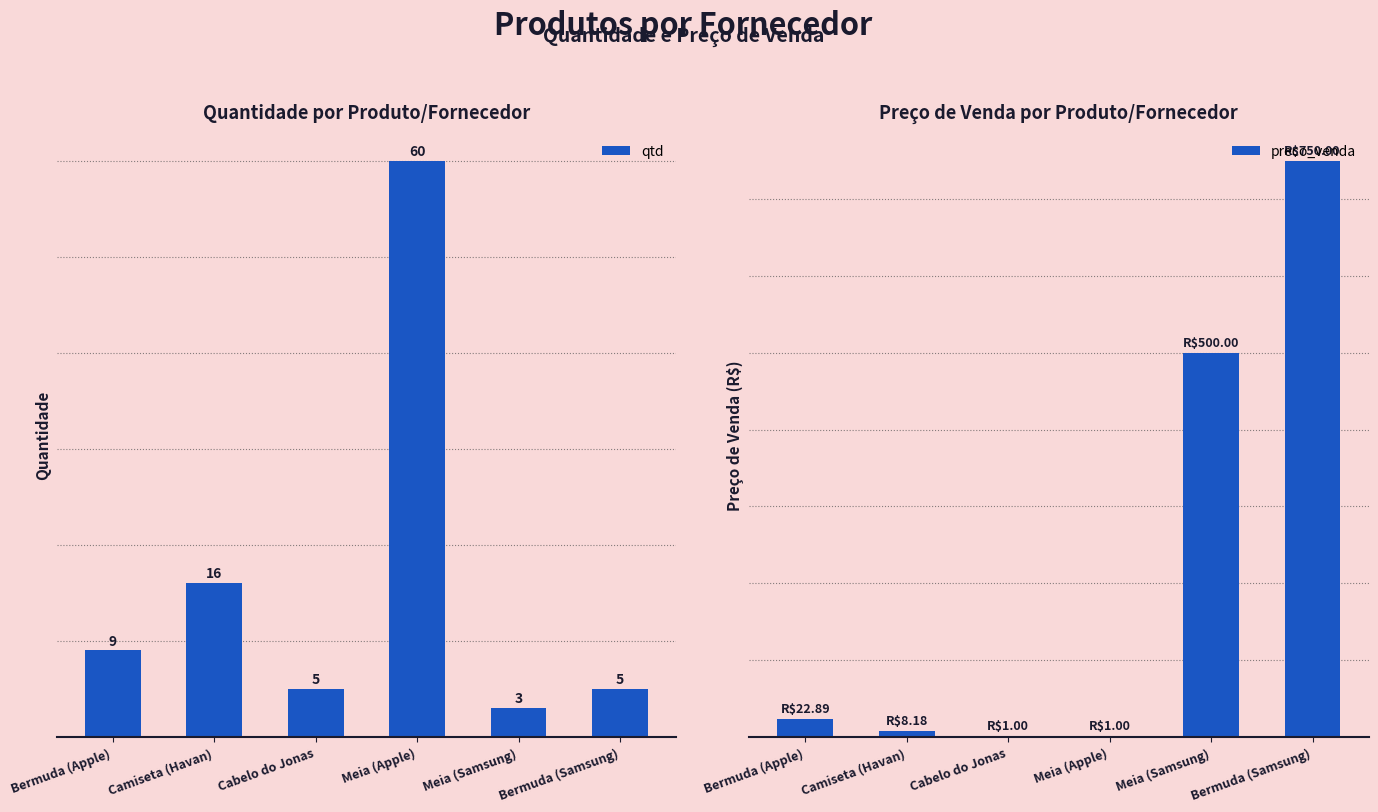

Which has a higher value, Bermuda (Samsung) or Meia (Apple)?

Meia (Apple)